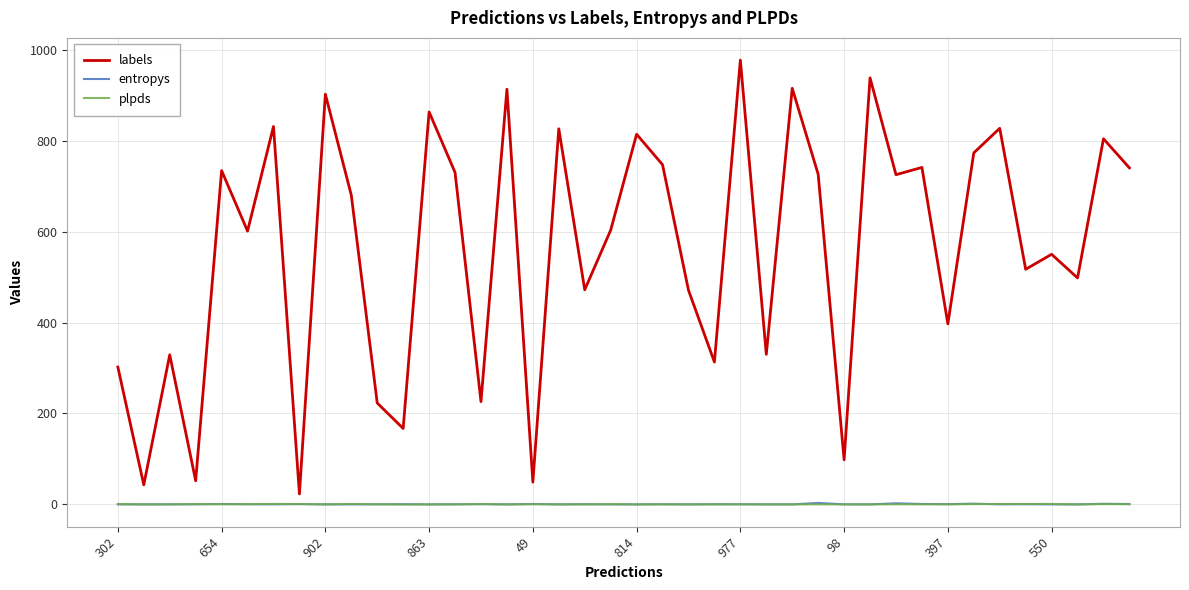

True or false: plpds and labels intersect in this chart.

False